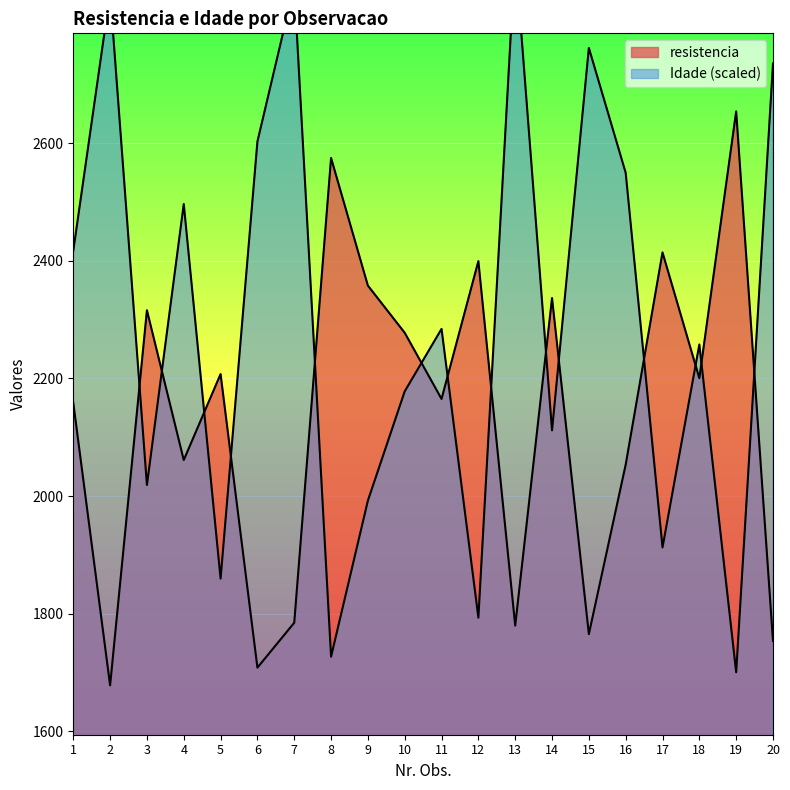

After their last crossing, which series has the higher values: resistencia or Idade?

Idade